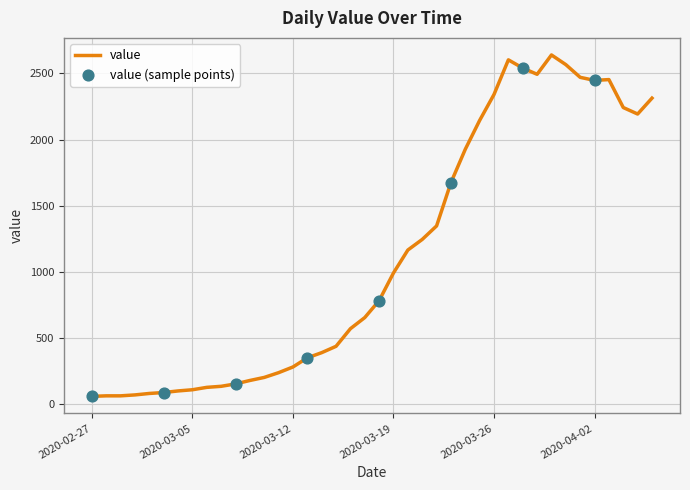

What is the difference between the maximum and minimum values?

2578